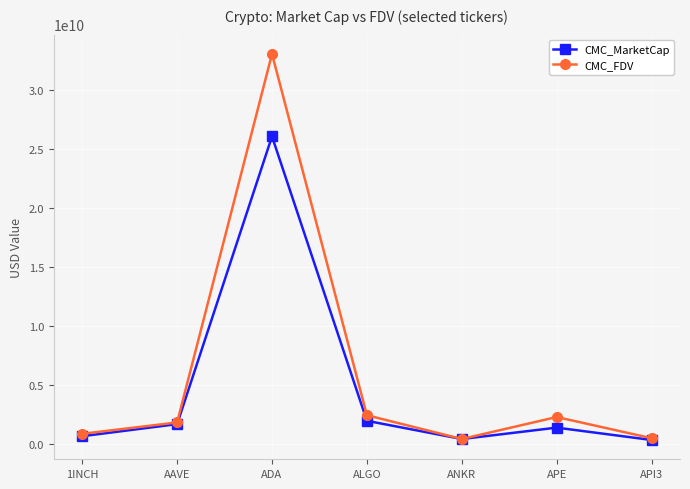

Where is the first local minimum for CMC_MarketCap?

ANKR